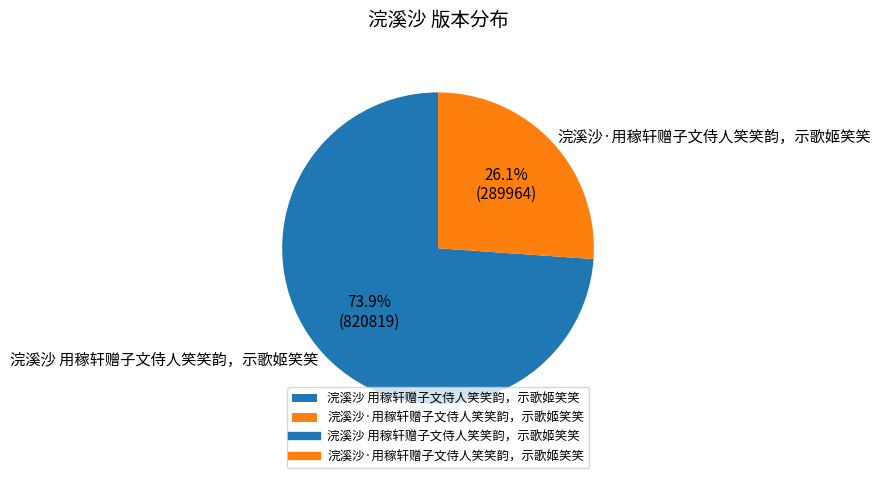

Is it true that 浣溪沙 用稼轩赠子文侍人笑笑韵，示歌姬笑笑 is 74% of the pie?

True